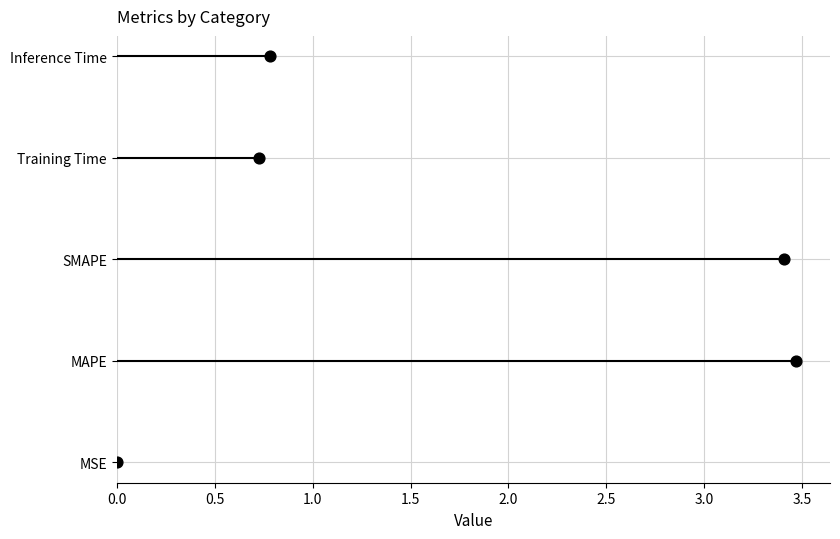

What is the change in value from 0.0 to 0.5?

+1